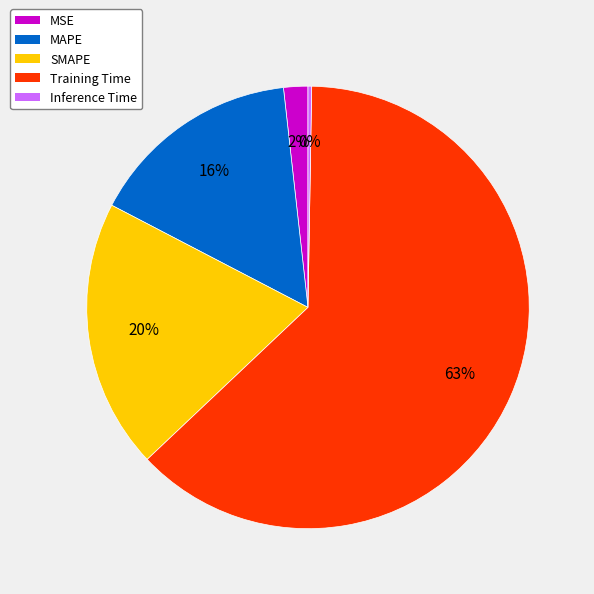

To the nearest percent, what is the difference between the largest and smallest slice percentages?

62%